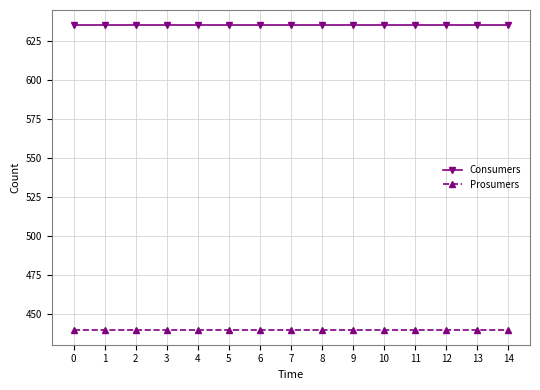

Reading right to left, extract all data points from this chart.

Consumers: 635	635	635	635	635	635	635	635	635	635	635	635	635	635	635
Prosumers: 440	440	440	440	440	440	440	440	440	440	440	440	440	440	440